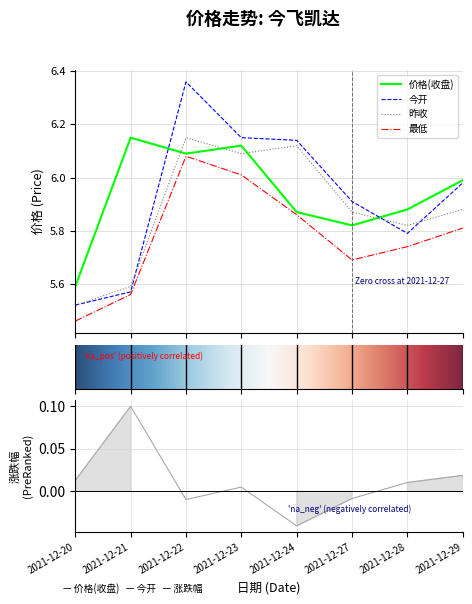

What are all the series names shown in the legend?

价格, 今开, 昨收, 最低, 涨跌幅